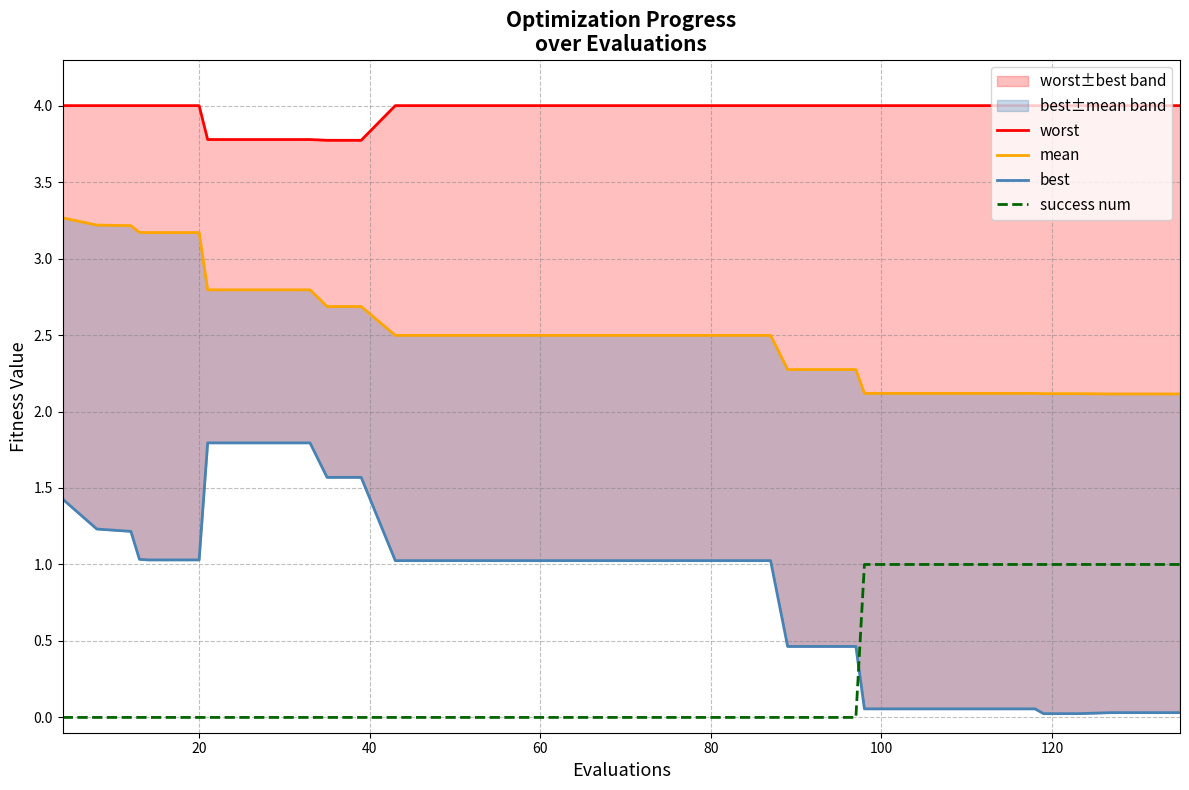

Rank the series by their average value, from highest to lowest.

worst, mean, best, success num